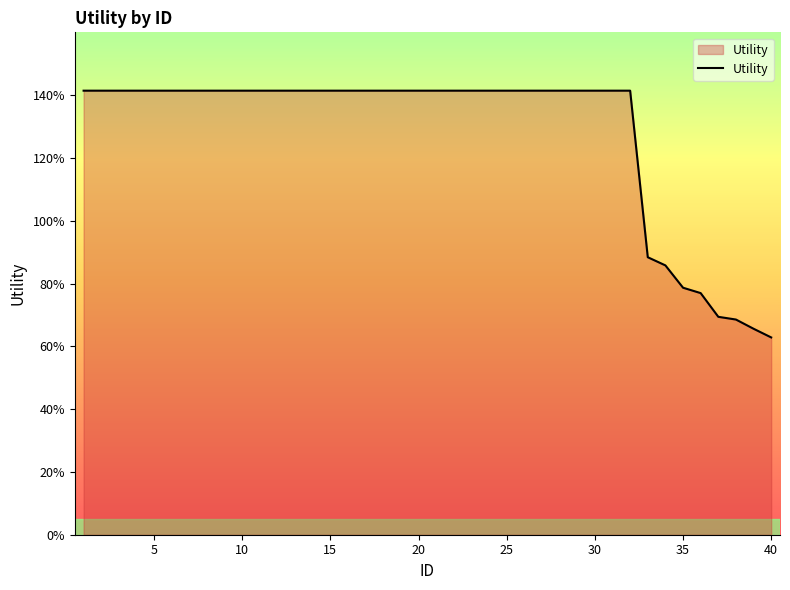

Is this an area chart (filled region under the line)?

Yes